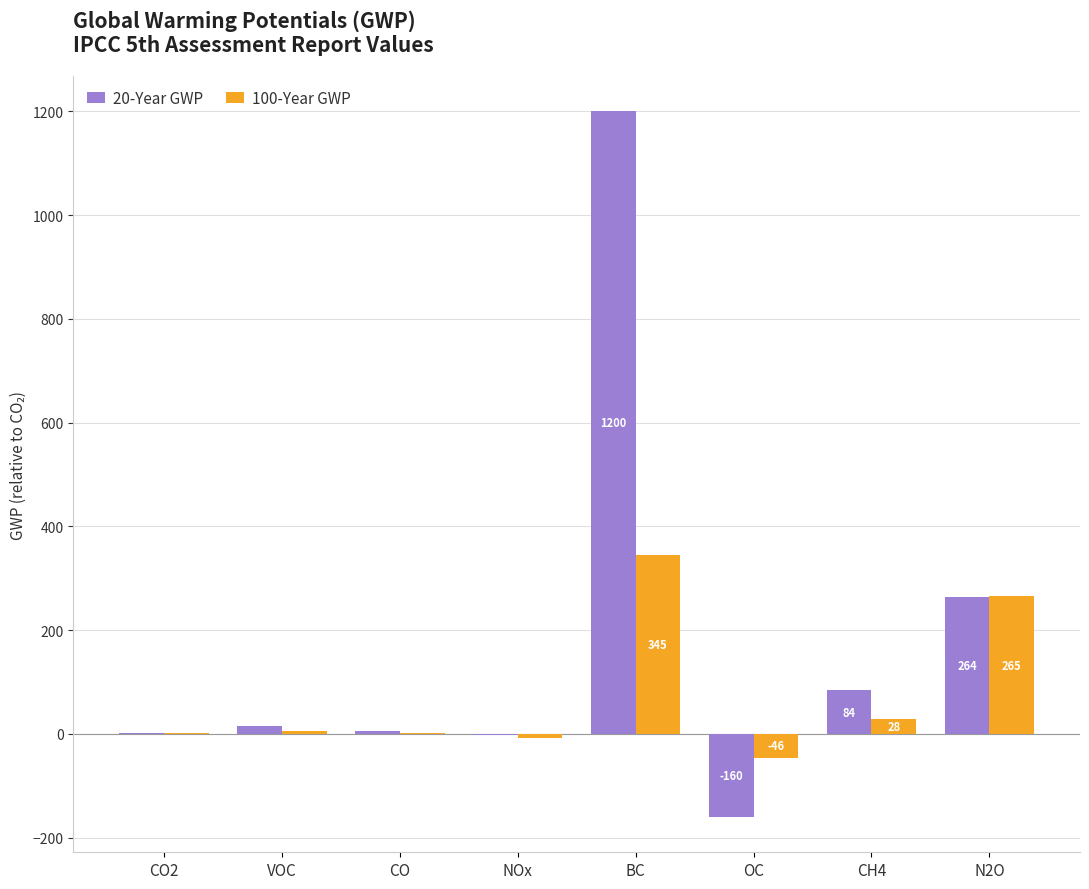

What value does the 100-Year GWP series have at BC?

345.0